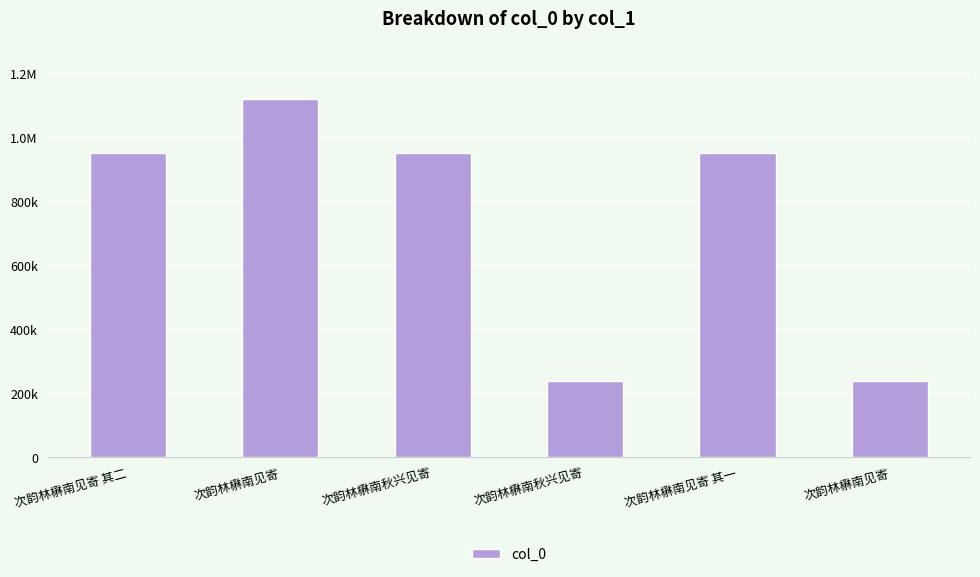

Does the chart contain any negative values?

No